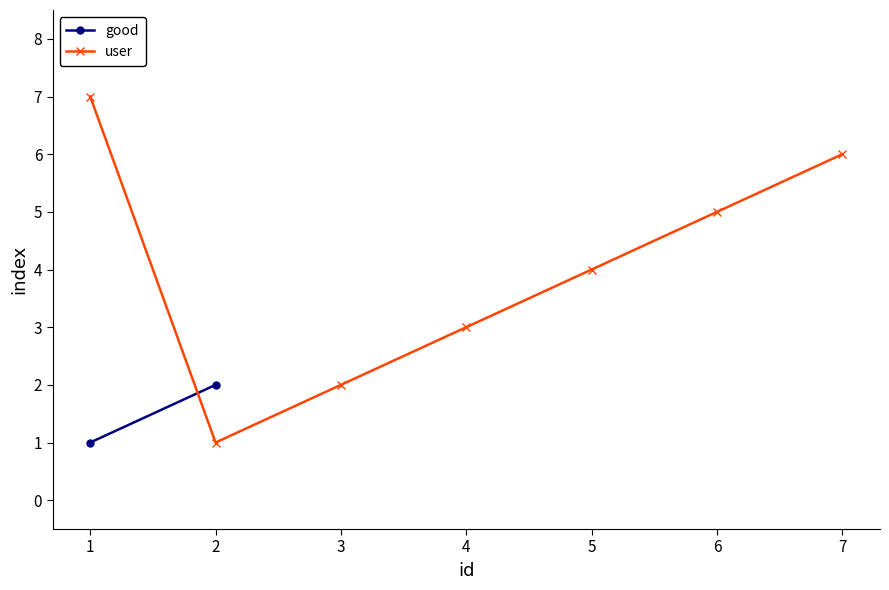

Reading right to left, list all the values displayed in this chart.

6	5	4	3	2	1	7